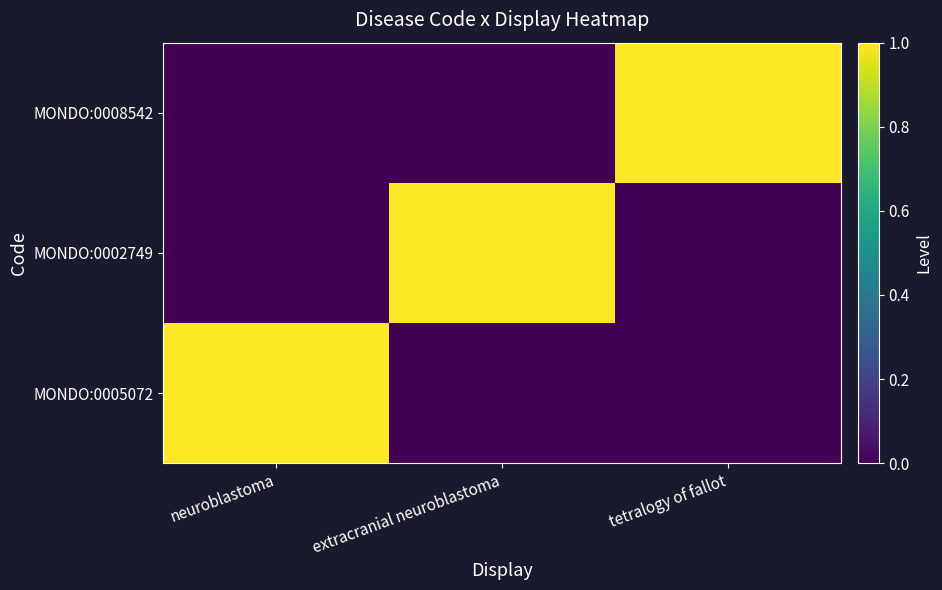

Which label corresponds to the largest value in the chart?

neuroblastoma